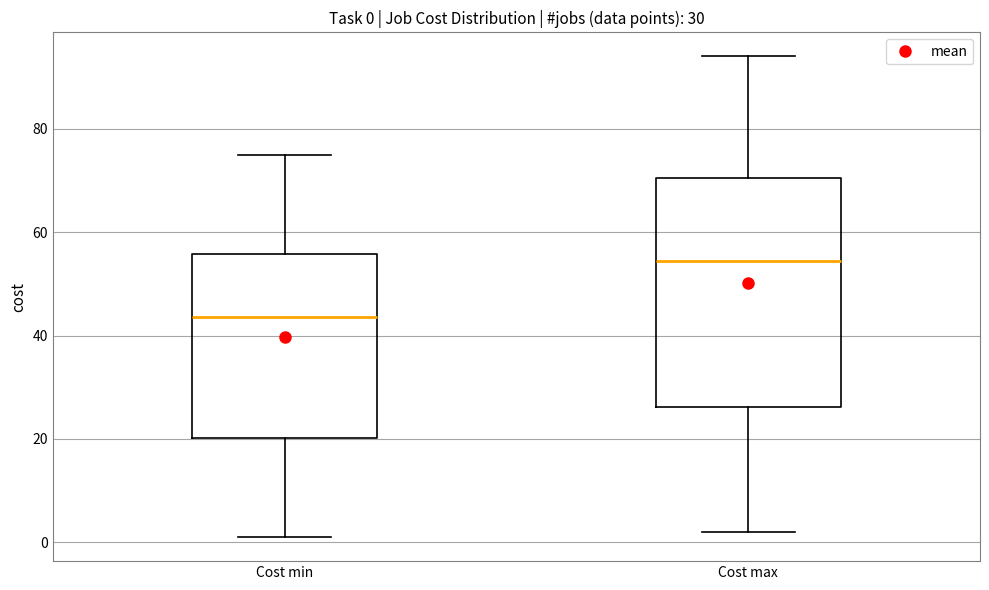

Comparing the boxes themselves (not the whiskers), which one is the tallest?

Cost max